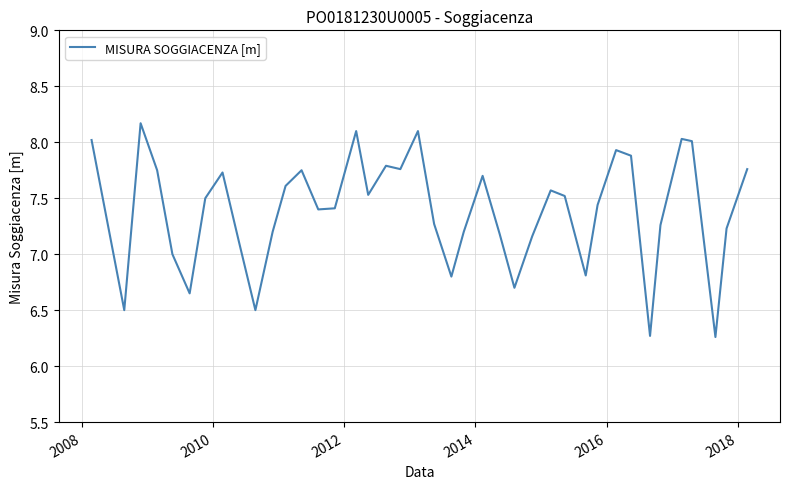

What is the greatest value displayed?

8.2